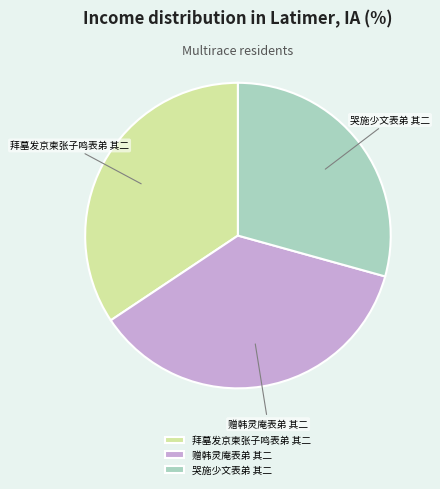

Count the number of slices in the pie.

3